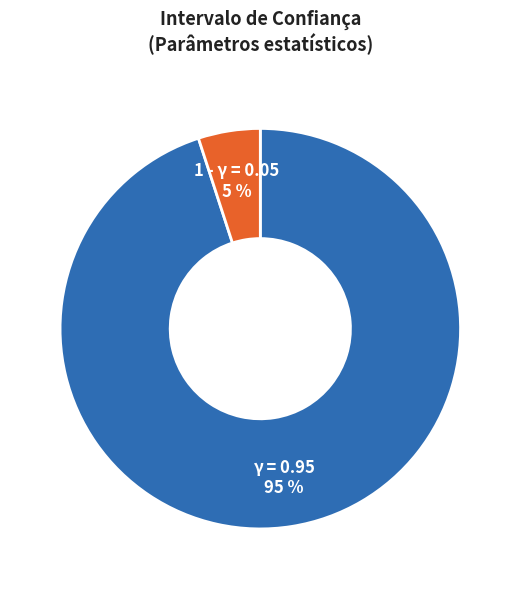

Is the sum of γ = 0.95 and 1 - γ = 0.05 greater than half?

Yes